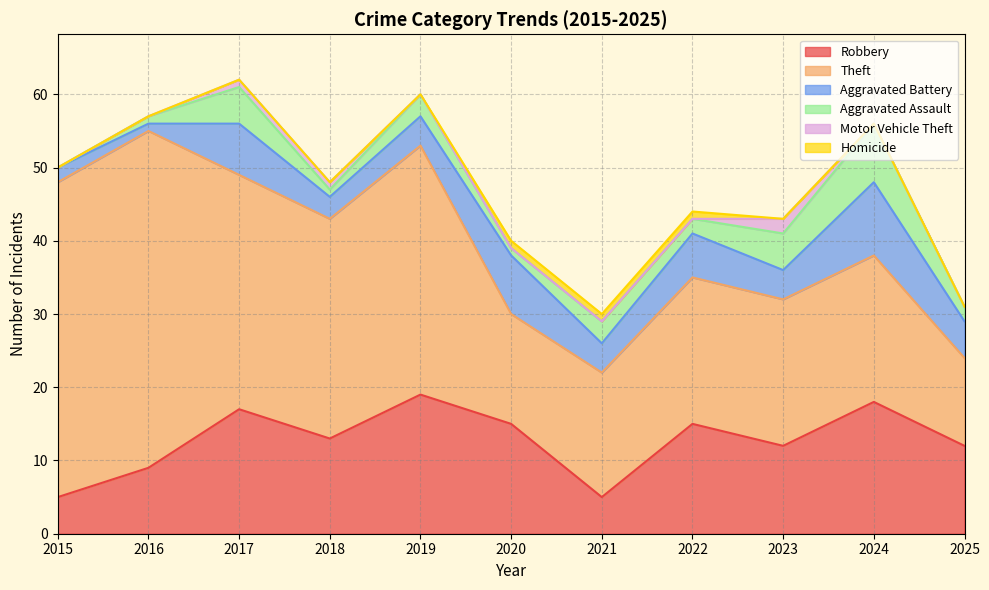

Reading right to left, transcribe all the data shown in this chart.

Robbery: 12	18	12	15	5	15	19	13	17	9	5
Theft: 12	20	20	20	17	15	34	30	32	46	43
Aggravated Battery: 5	10	4	6	4	8	4	3	7	1	2
Aggravated Assault: 2	8	5	2	3	1	3	1	5	1	0
Motor Vehicle Theft: 0	0	2	0	0	0	0	1	1	0	0
Homicide: 0	0	0	1	1	1	0	0	0	0	0